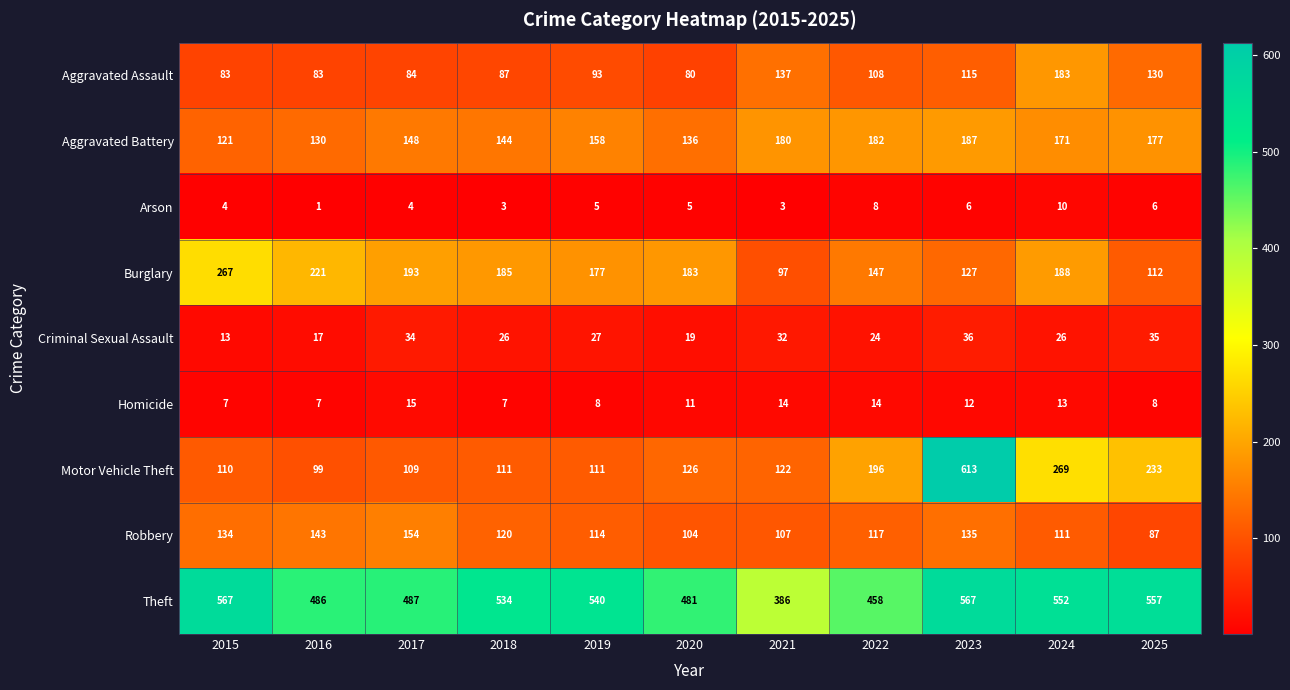

Count the number of categories in the chart.

11